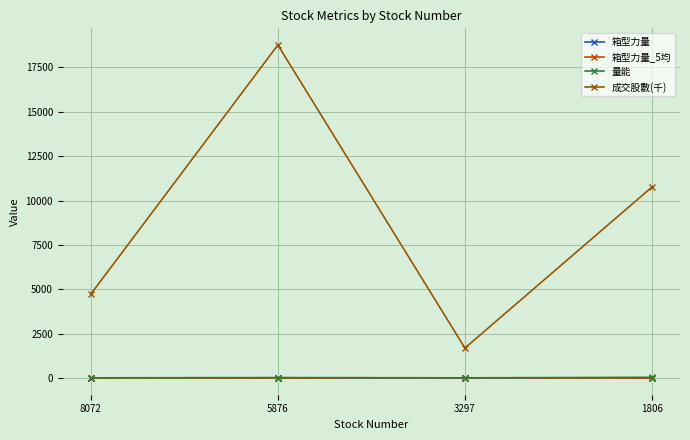

List the series in order of their peak value, lowest first.

箱型力量, 箱型力量_5均, 量能, 成交股數(千)